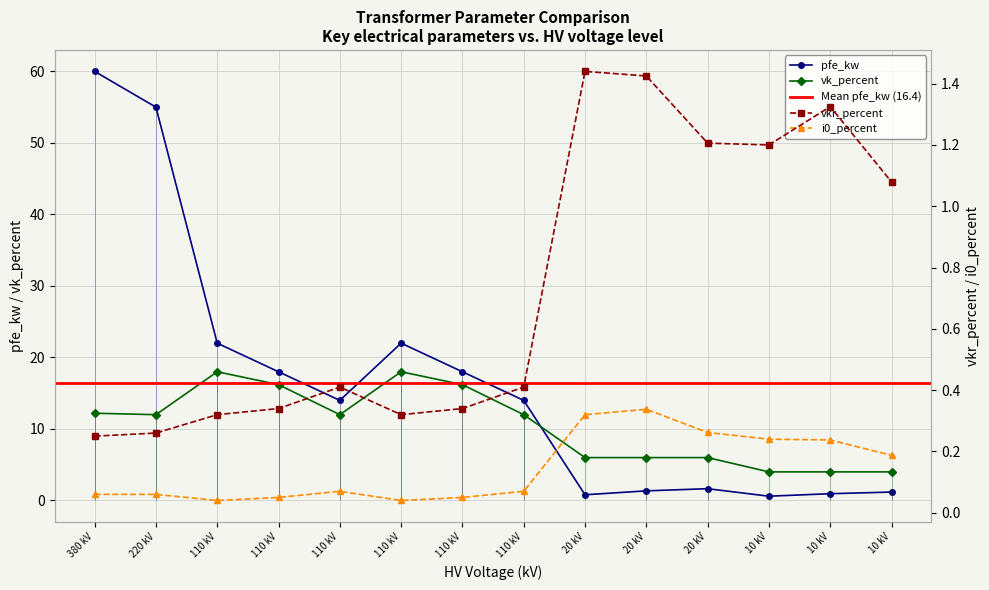

Is it true that vk_percent equals 6.5 at 10 kV?

False